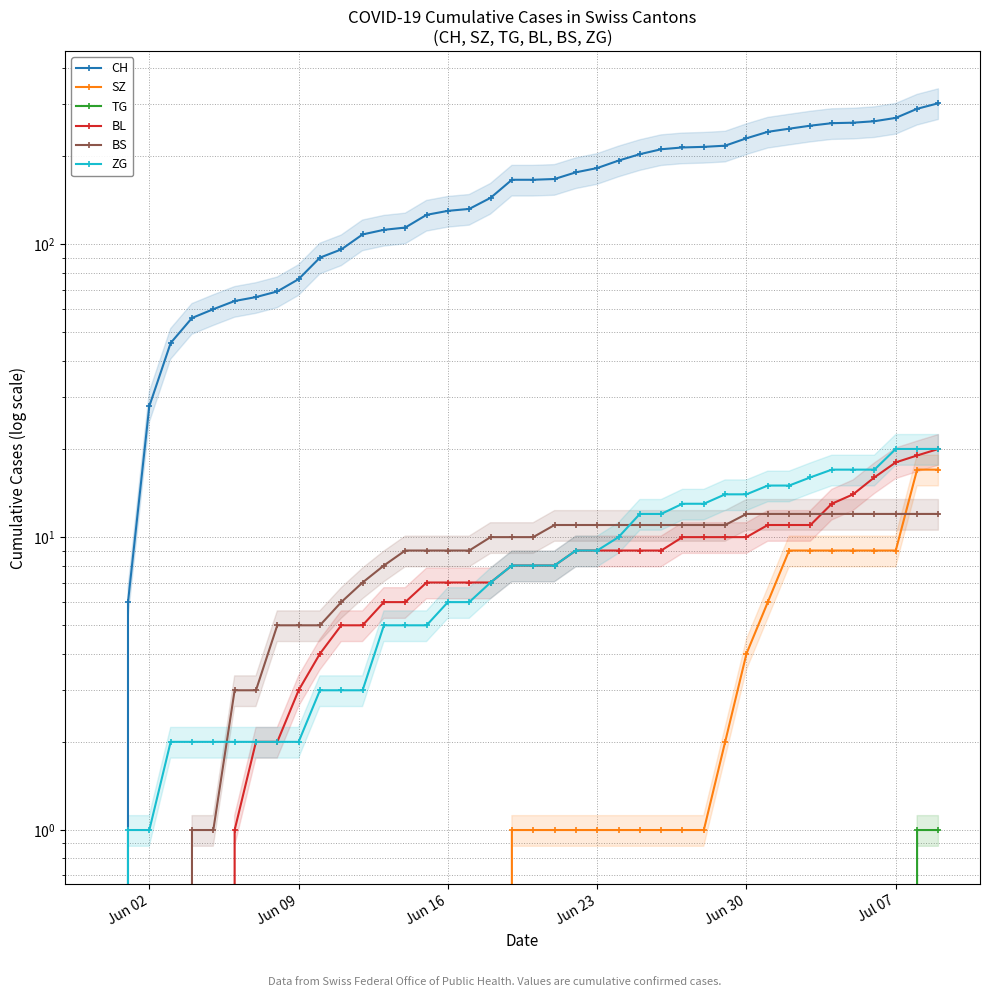

True or false: CH and BS intersect in this chart.

False